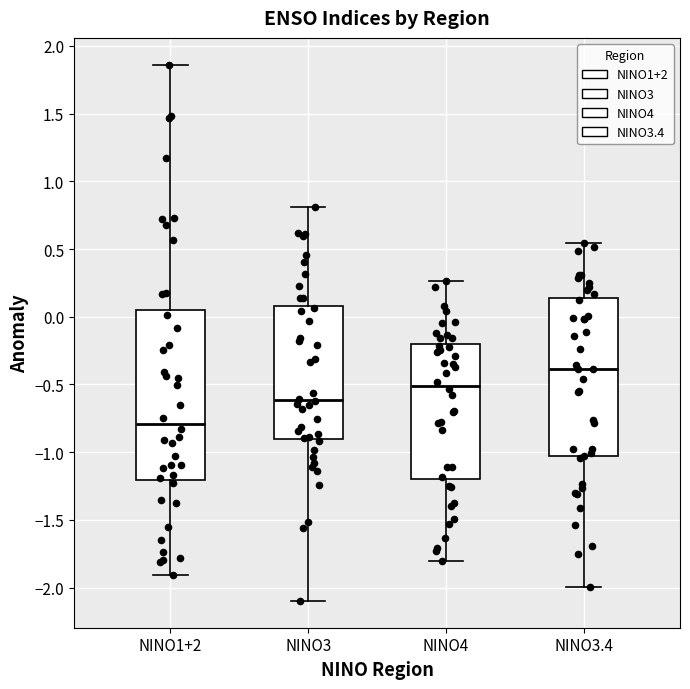

Where is the lower edge of the box for NINO3.4 on the y-axis? The values are not printed on the chart, so give them approximately, as read against the axis.

-1.05